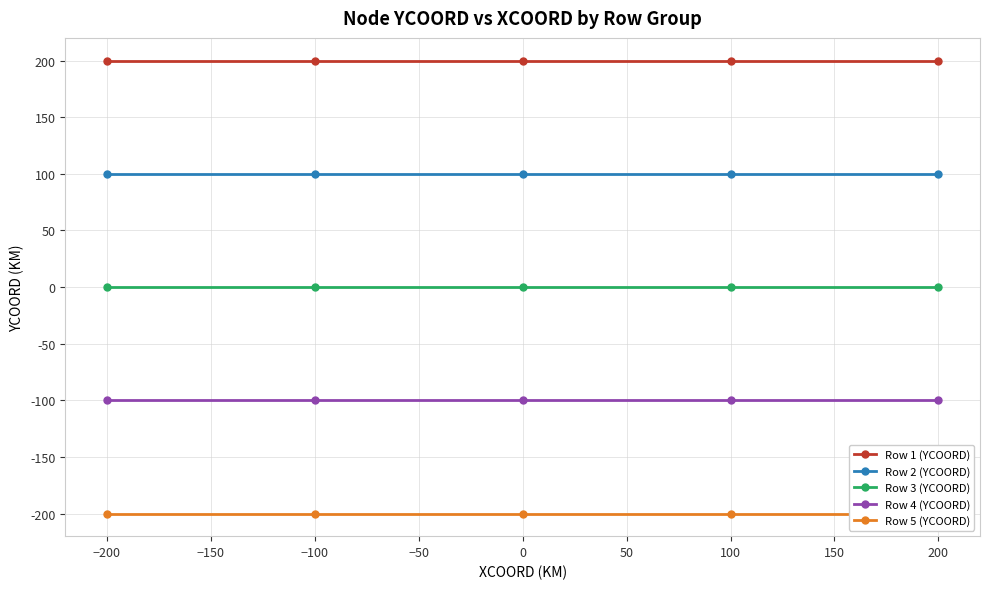

What are all the series names shown in the legend?

Row 1 (YCOORD), Row 2 (YCOORD), Row 3 (YCOORD), Row 4 (YCOORD), Row 5 (YCOORD)